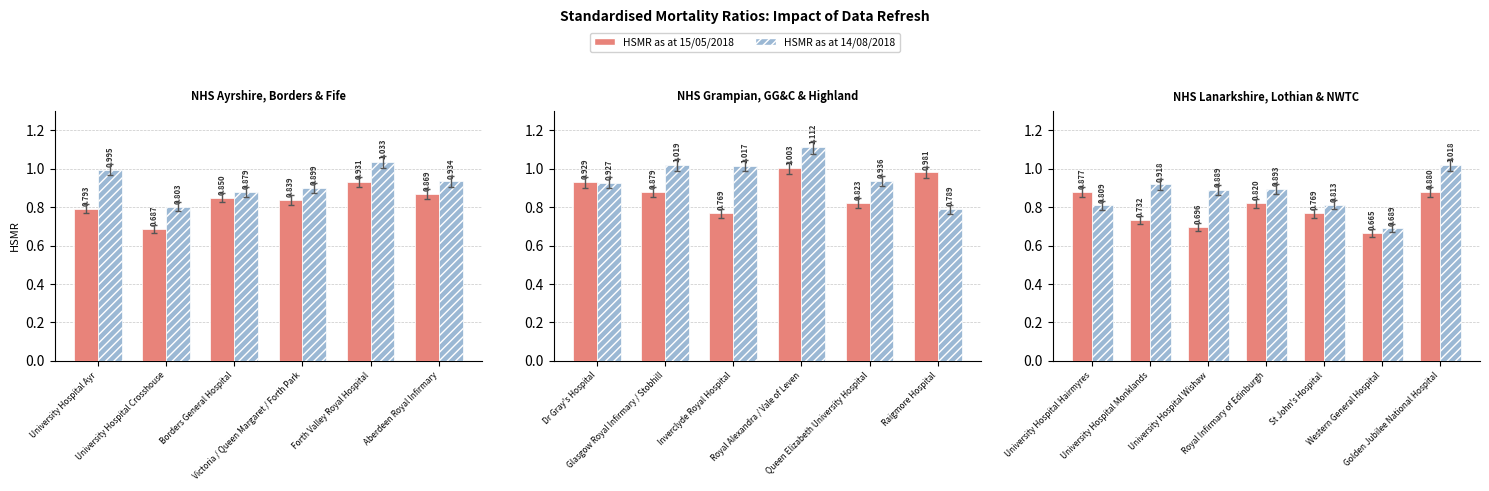

What is the value of the HSMR as at 14/08/2018 bar at the 2nd from the left?

0.9